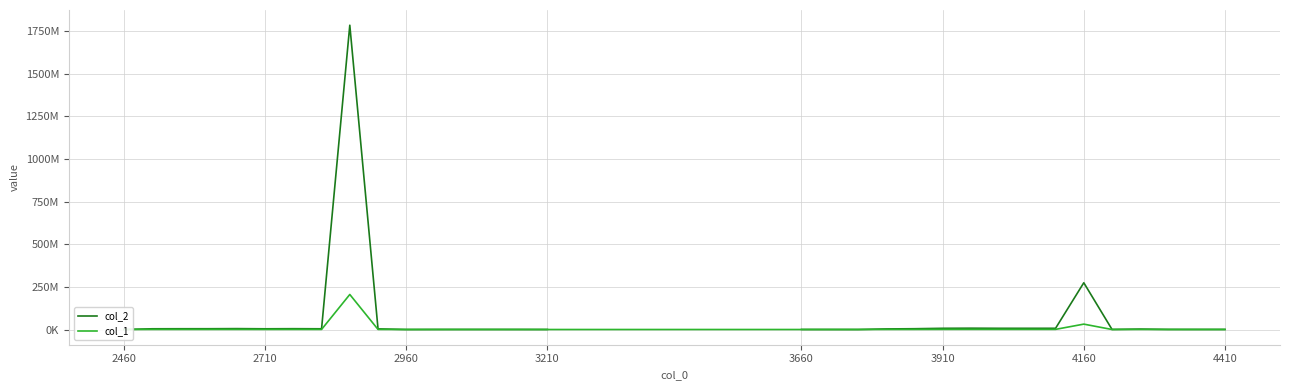

At how many categories does at least one series exceed 1622113476?

1